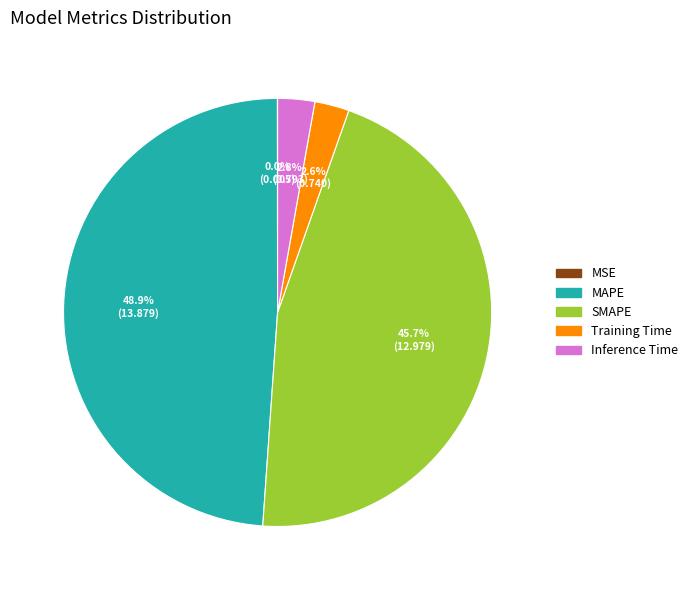

Is the sum of MAPE and Training Time greater than half?

Yes